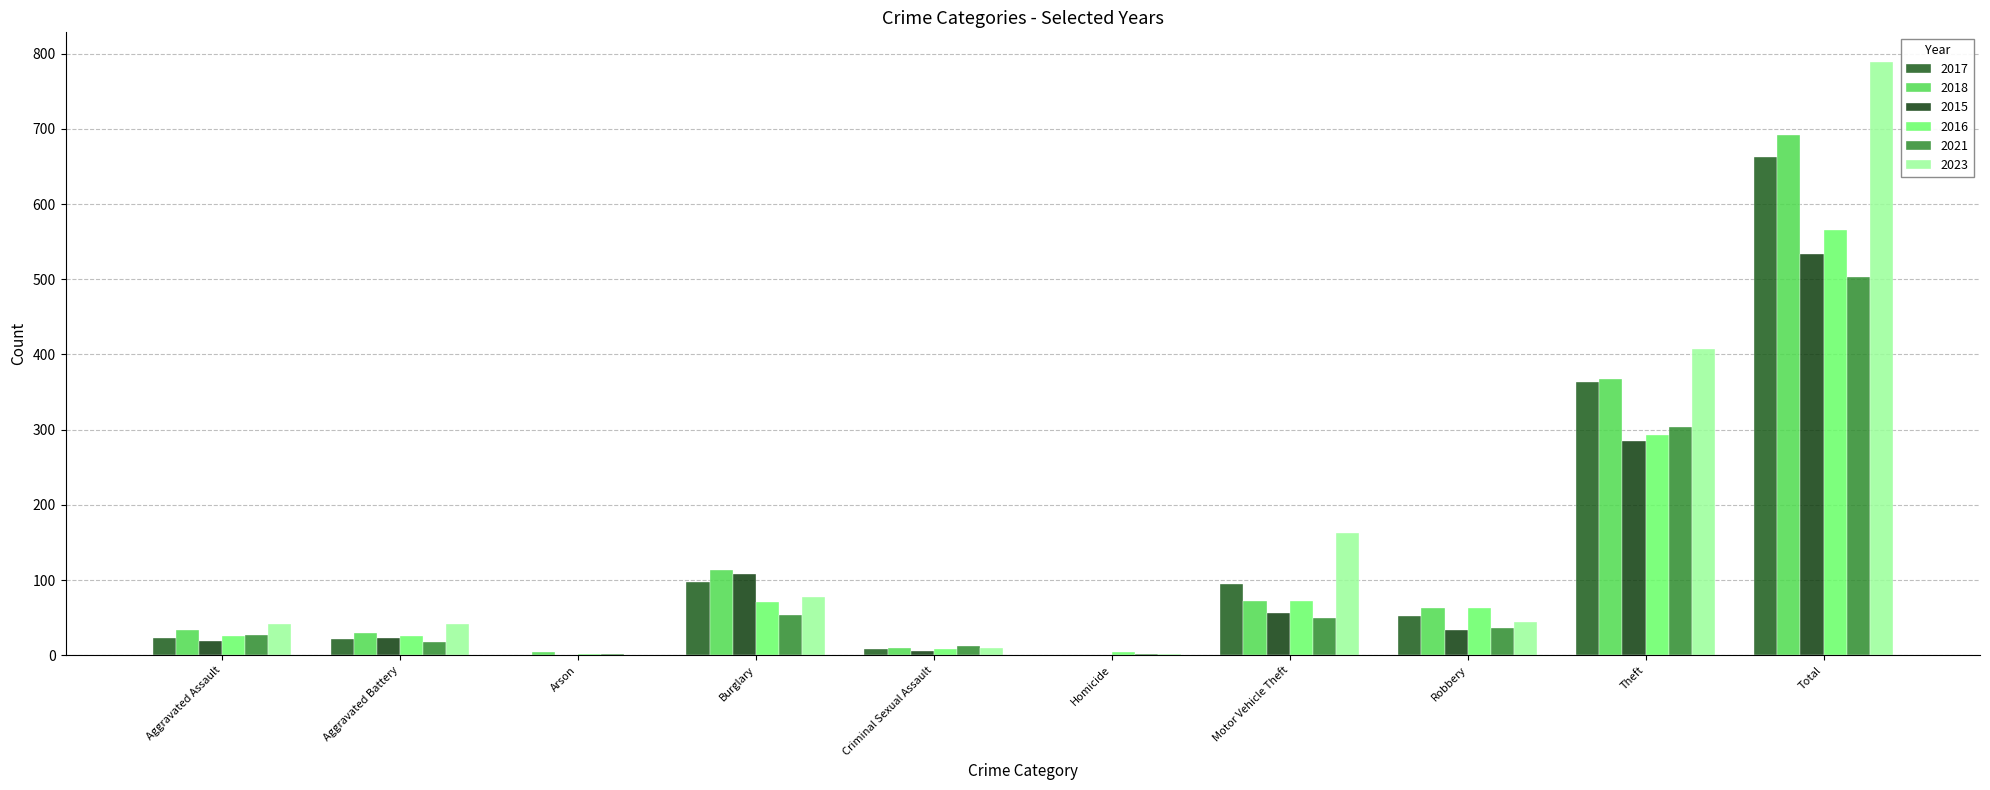

At which label is 2017 closest to 332?

Theft